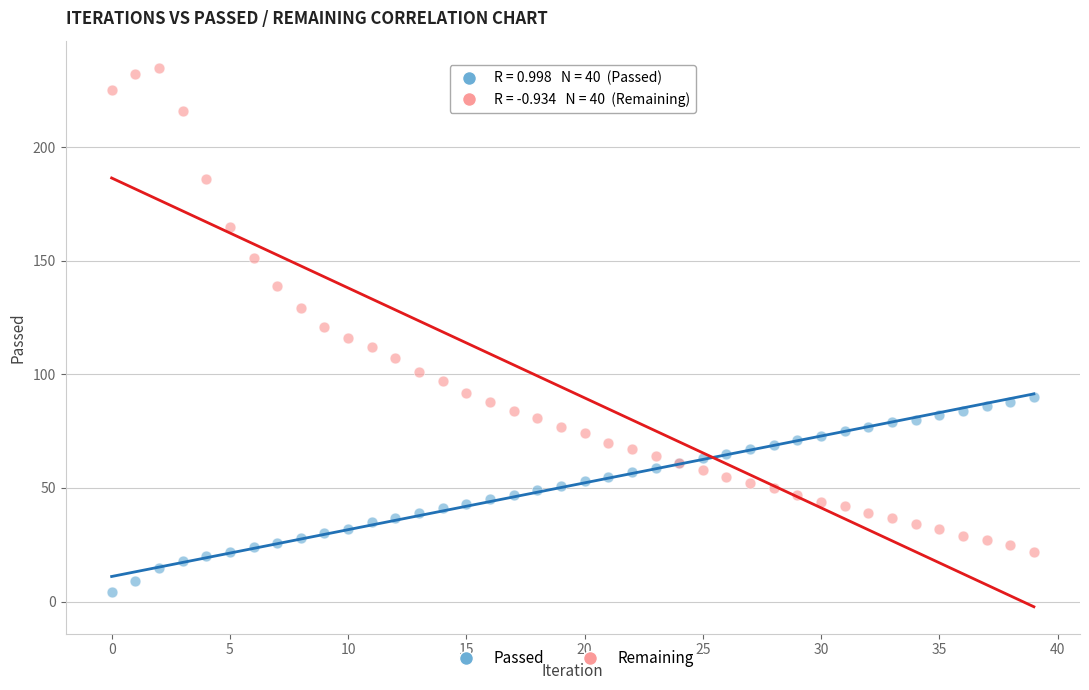

Which series has the widest spread of Y values?

Remaining